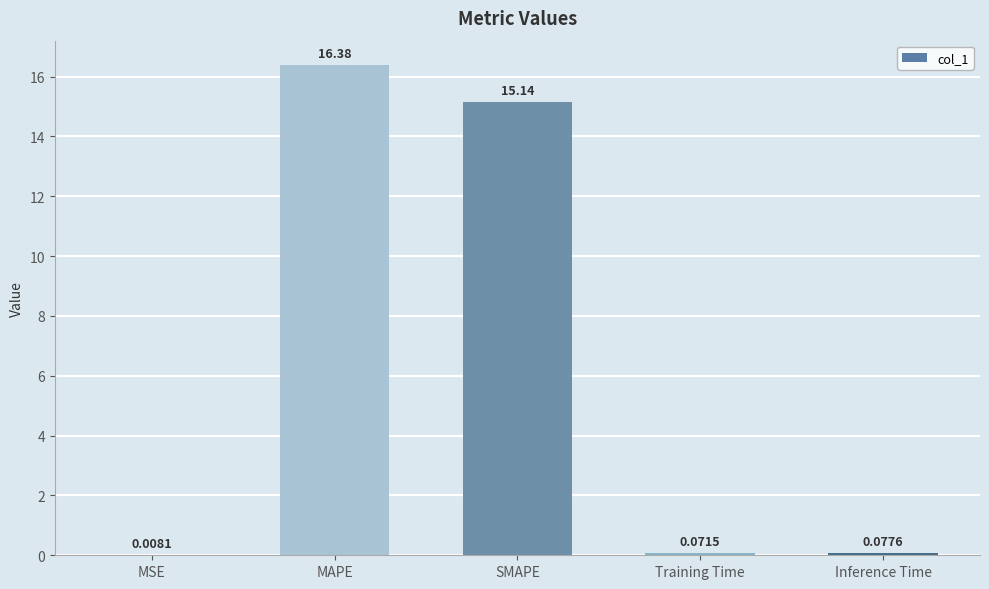

At which category does the chart reach its peak across all series?

MAPE